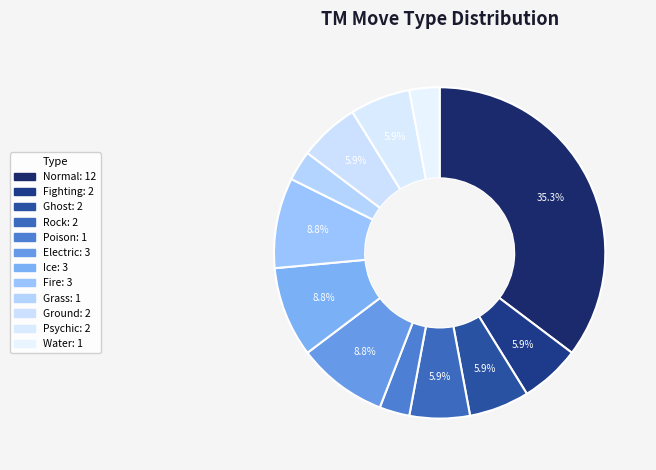

What is the largest slice in the pie chart?

Normal